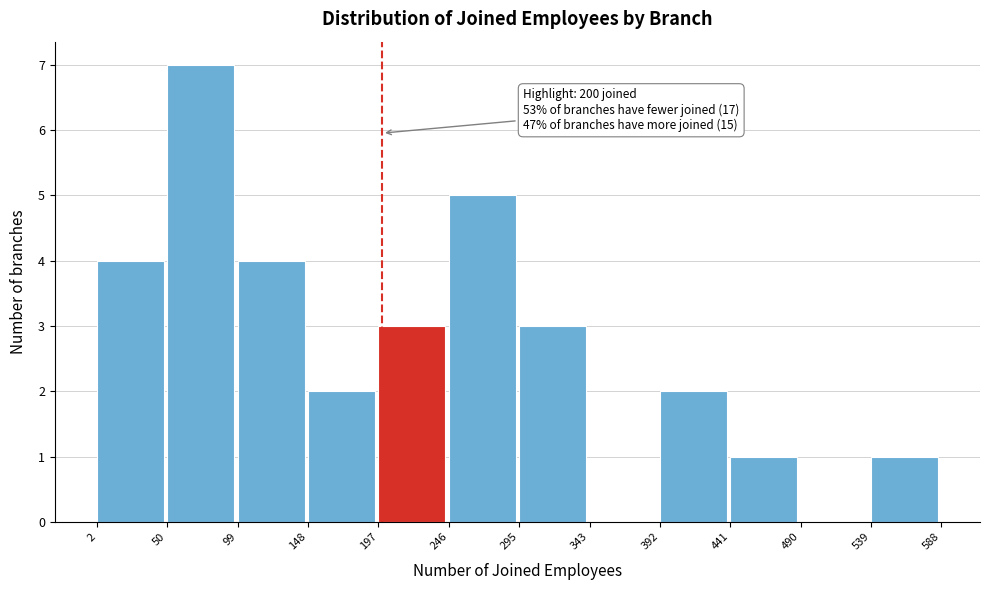

Which range on the x-axis has the tallest bar?

50 to 99